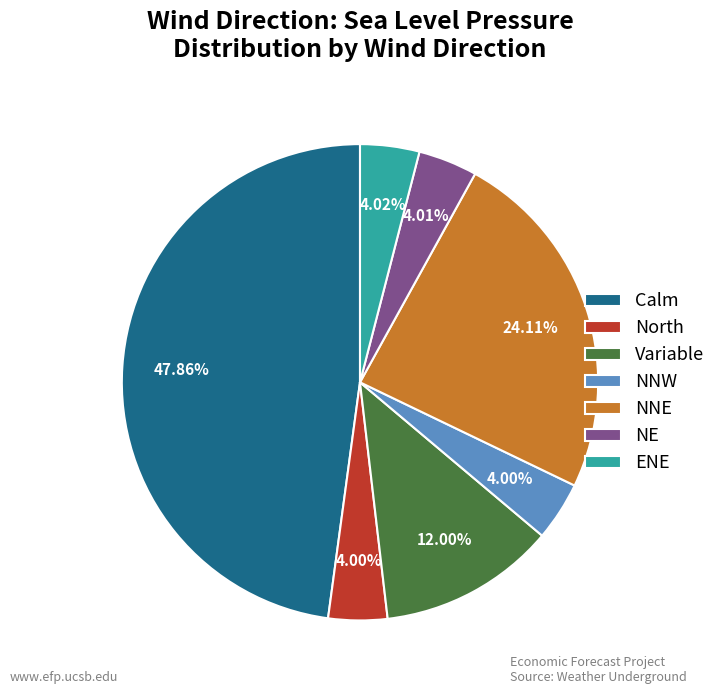

Approximately how many times larger is the value at NNE compared to Calm?

0.5